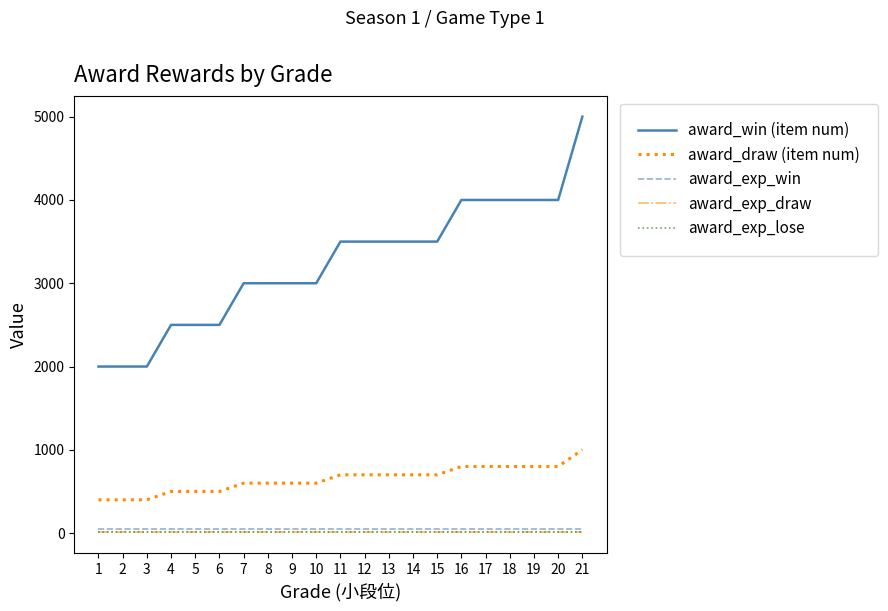

What is the sum of the award_win (item num) values at 13 and 17?

7500